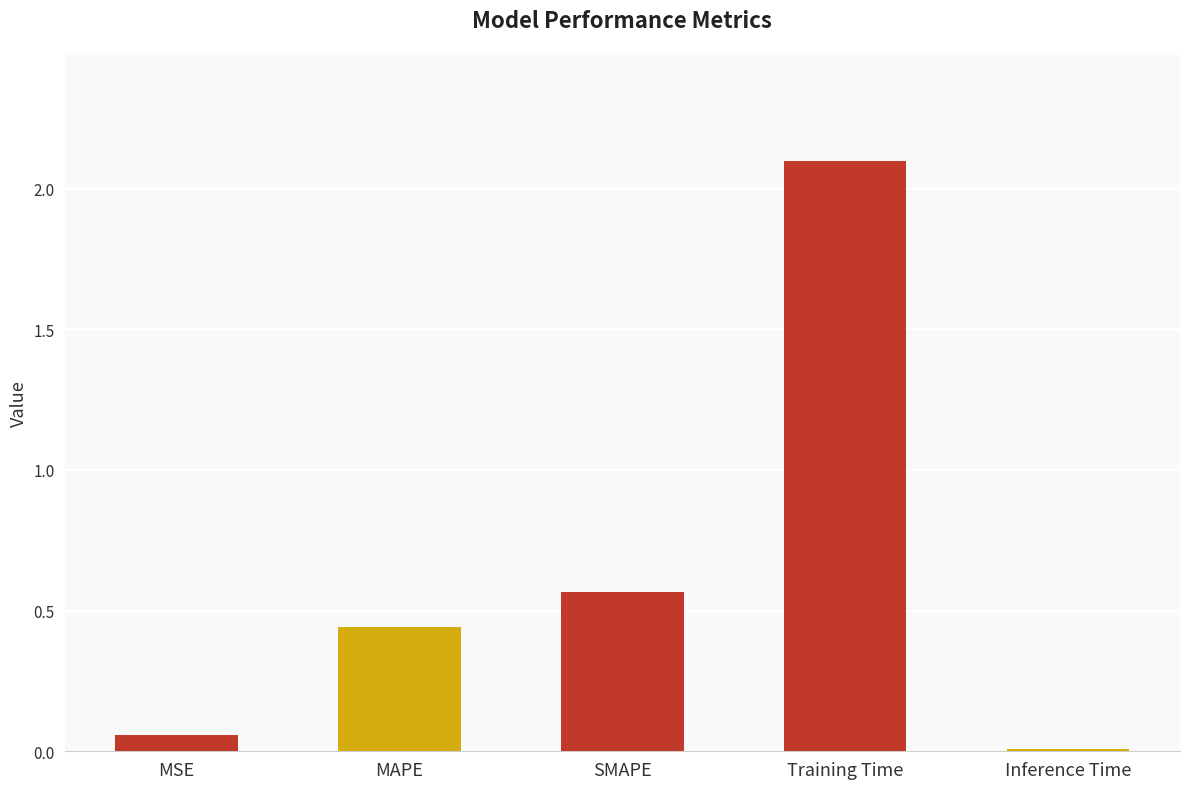

True or false: the data shows 0.1 at SMAPE.

False